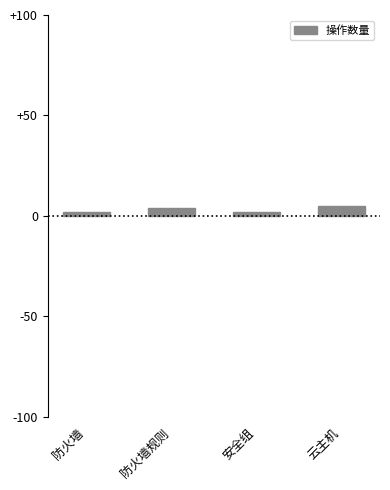

What is the average value?

3